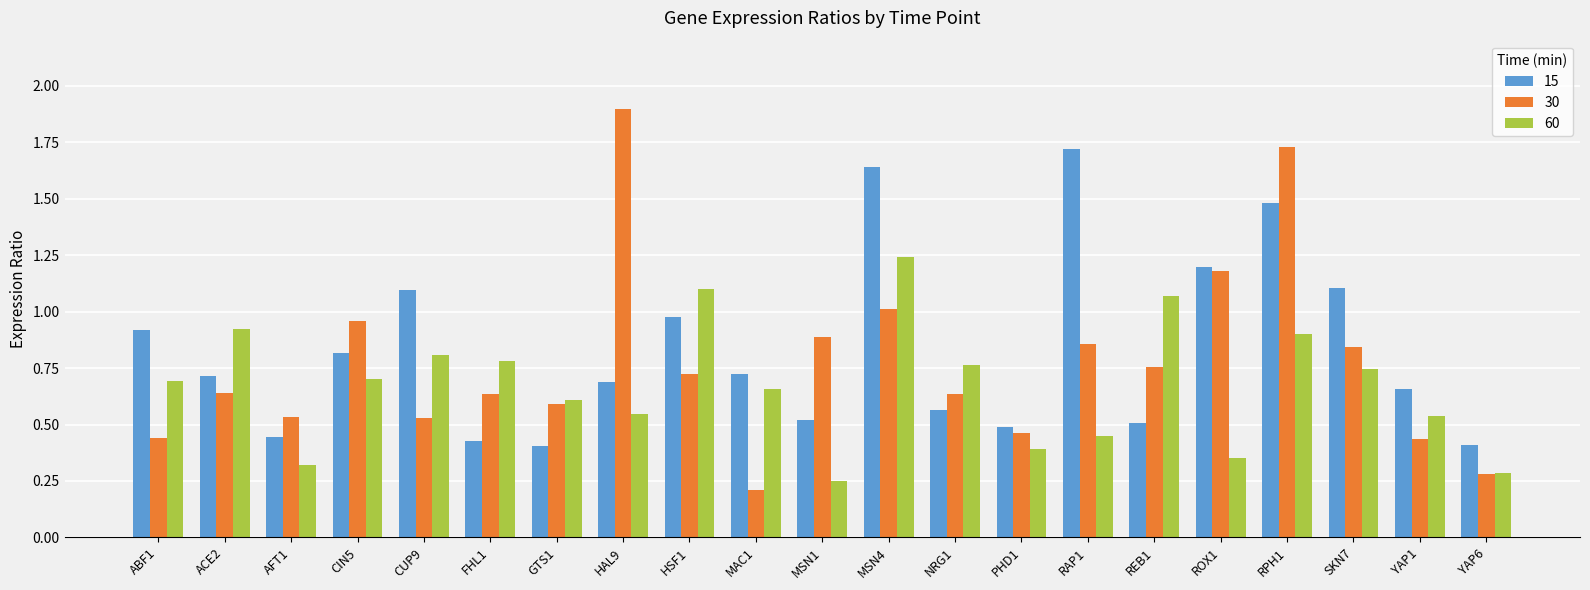

What are all the series names shown in the legend?

15, 30, 60